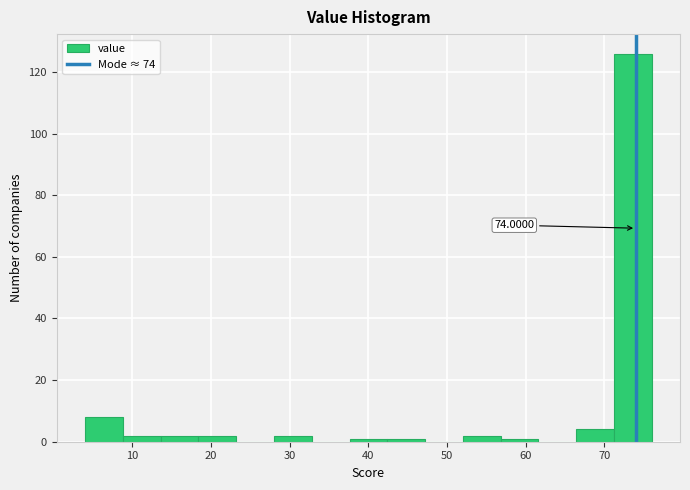

Which range on the x-axis has the tallest bar?

71.2 to 76.0